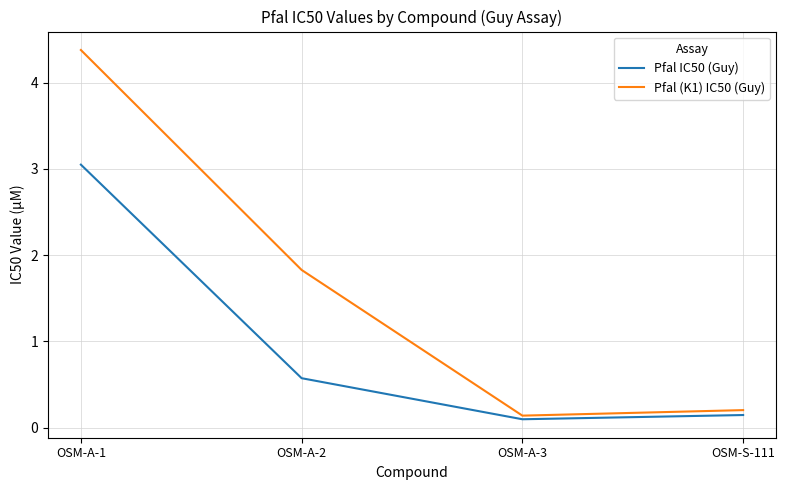

What is the total value across all series at OSM-A-1?

7.4